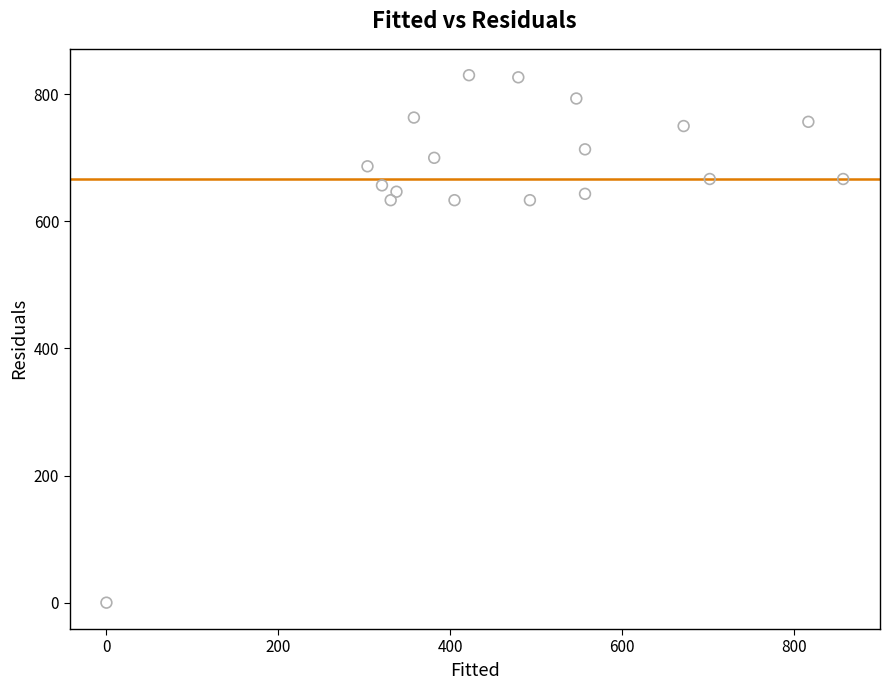

What is the range of X values (max minus min)?

857.2